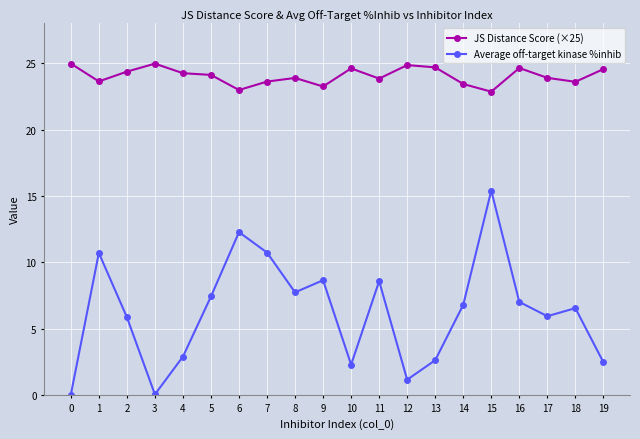

List the series in order of their peak value, lowest first.

Average off-target kinase %inhib, JS Distance Score (×25)